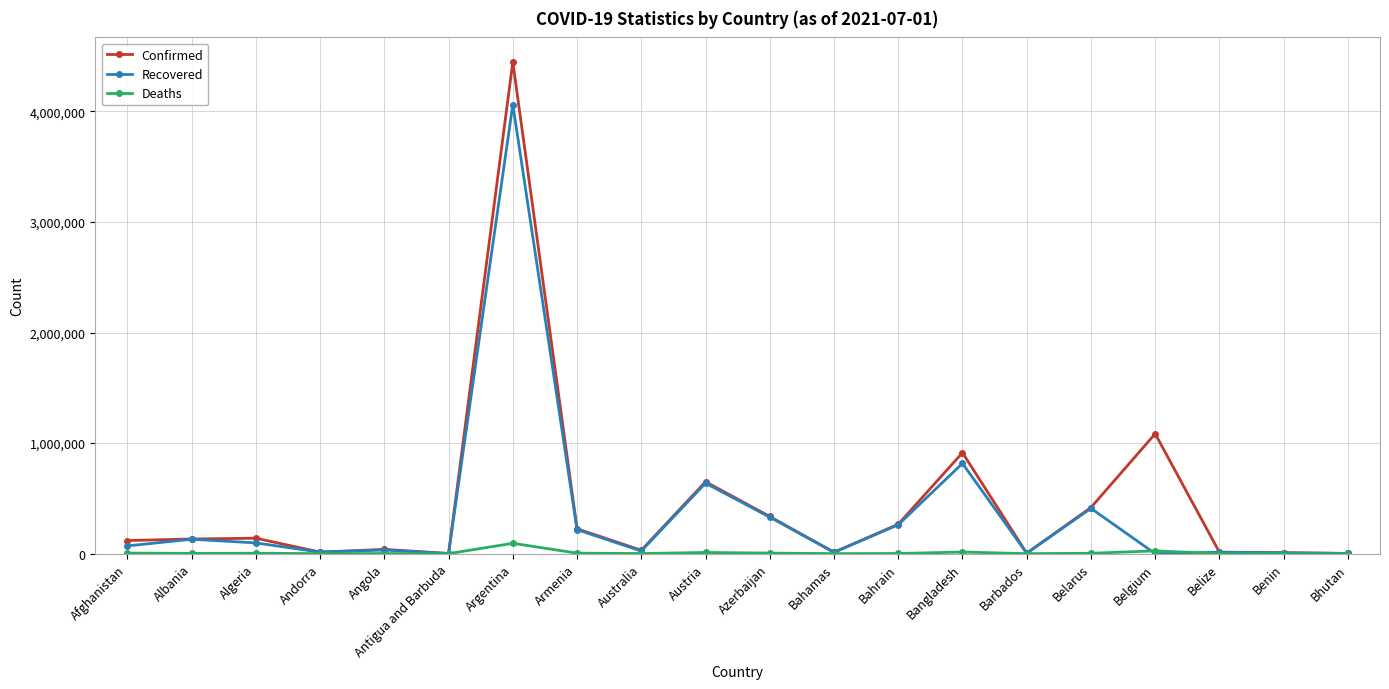

What is the sum of all Confirmed values?

8855543